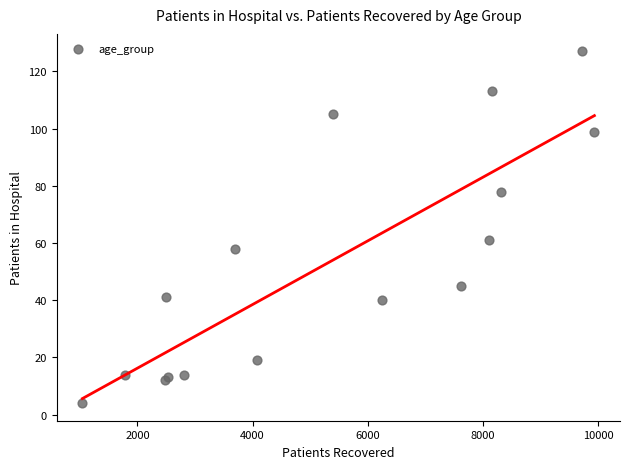

What Y value in the scatter plot is closest to 65?

61